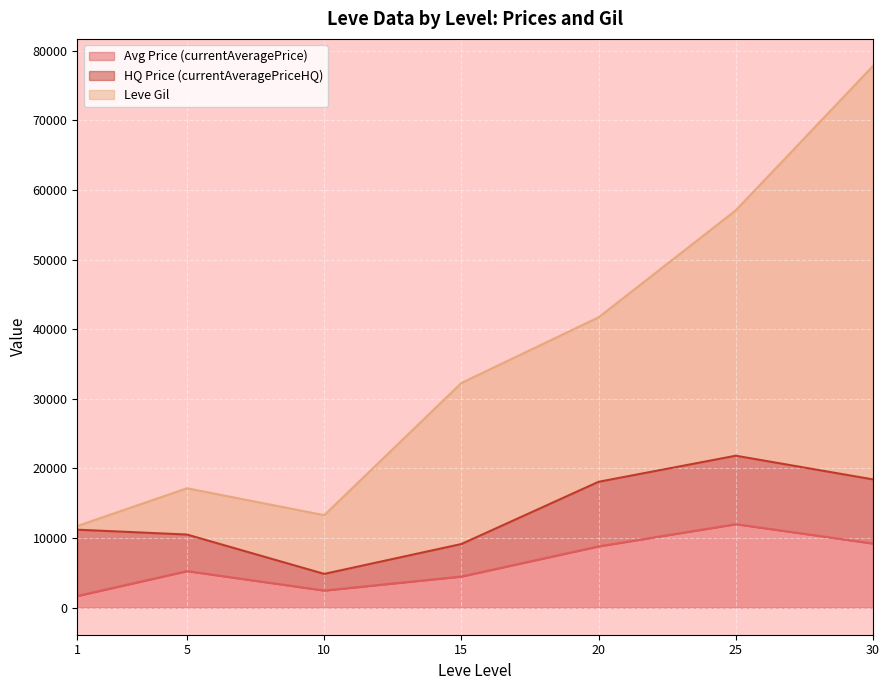

At which category is the sum across all series the highest?

30